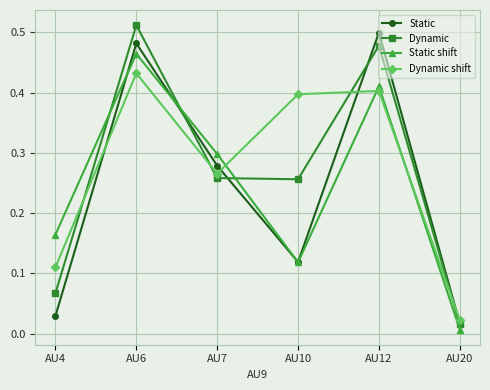

The Dynamic series shows 0.3 at AU7. True or false?

True